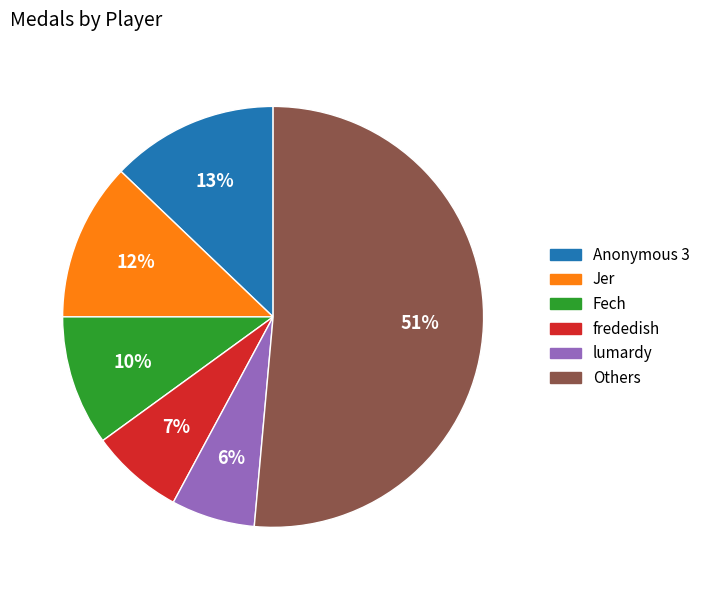

To the nearest percent, what is the average slice percentage?

17%